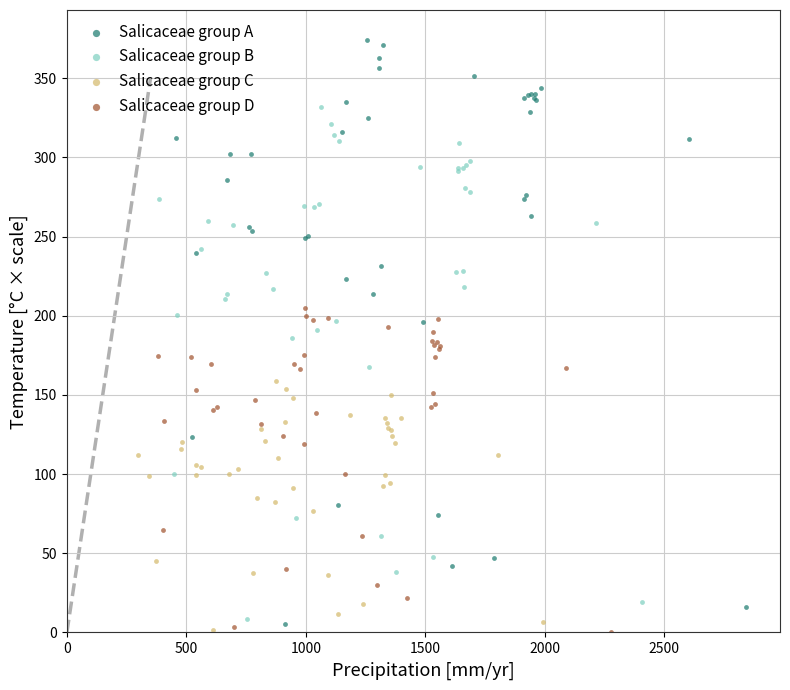

Which series has the widest spread of Y values?

Salicaceae group A